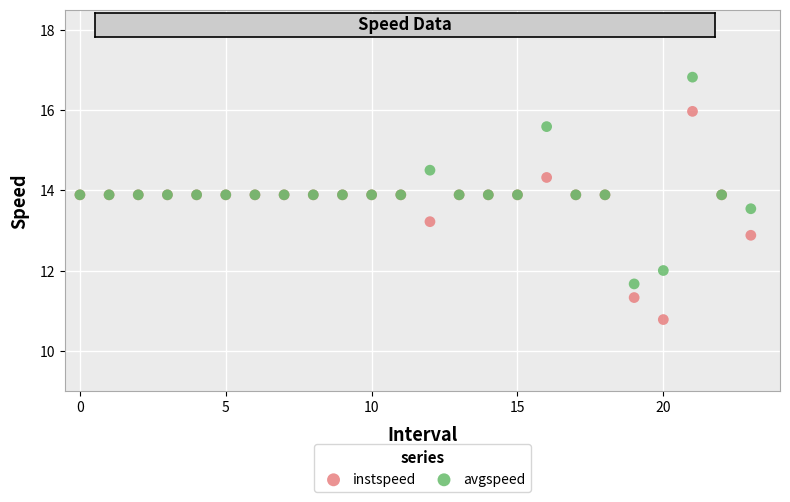

Which series contains the lowest Y value?

instspeed